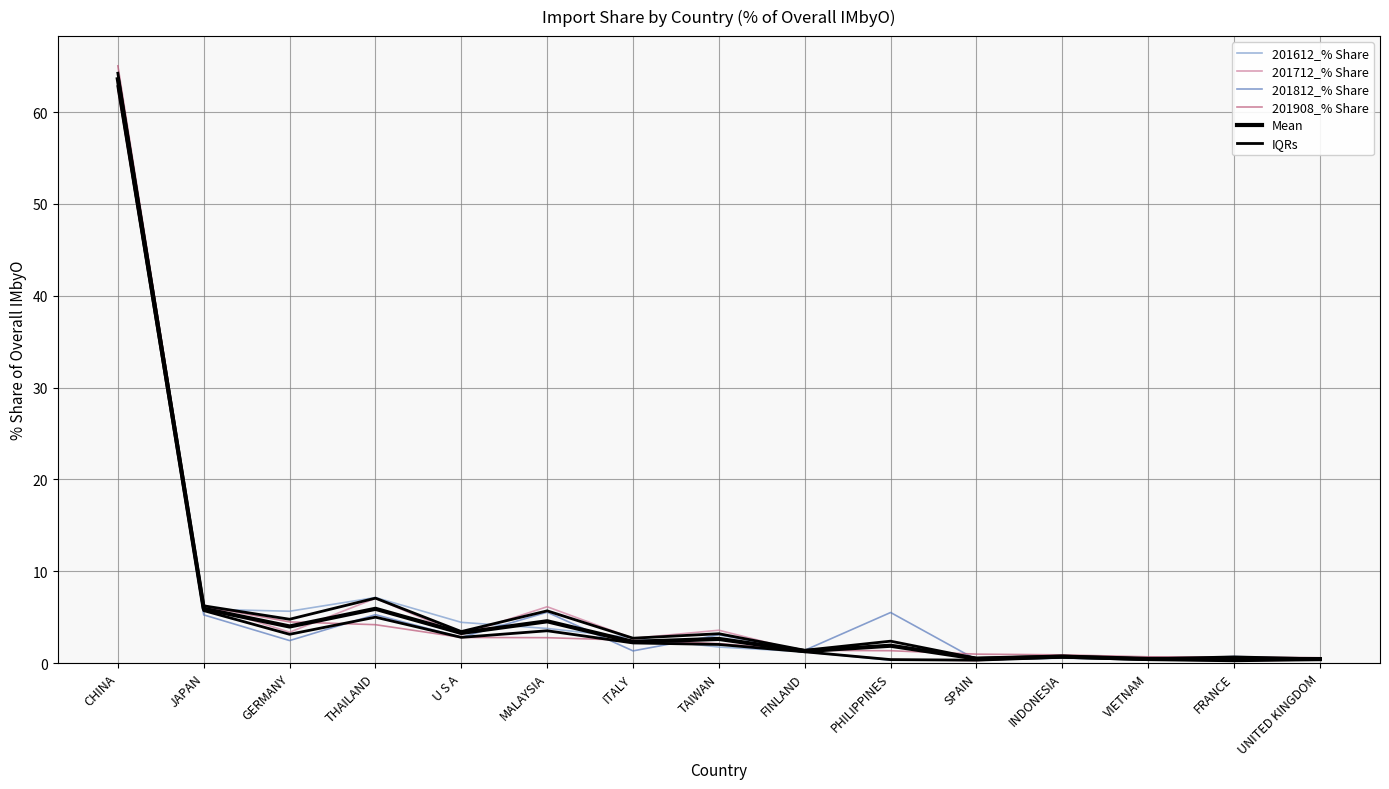

At which label does IQRs first exceed 2?

CHINA